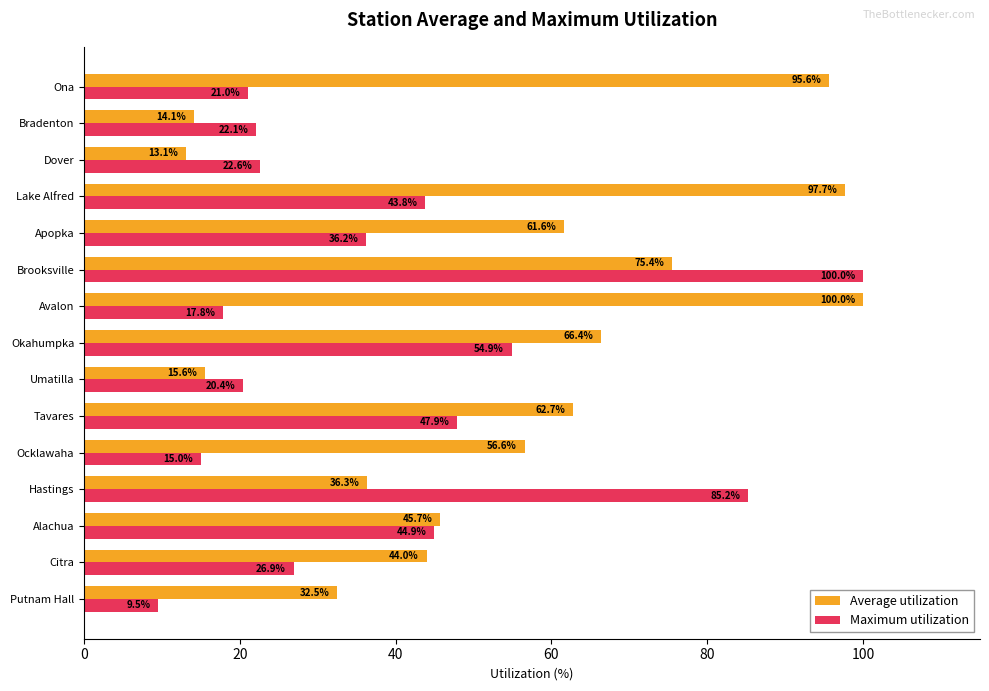

How many values in the Maximum utilization series exceed 26?

8